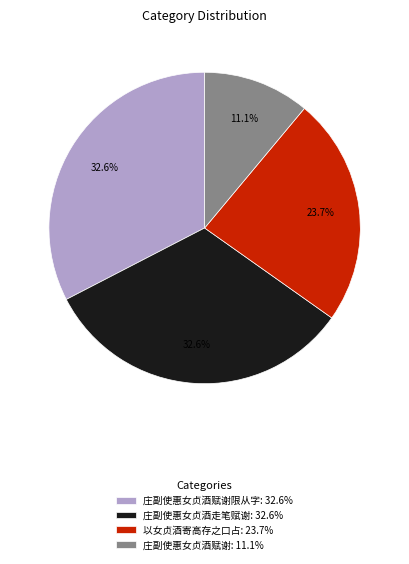

Is there a majority slice in this chart?

No